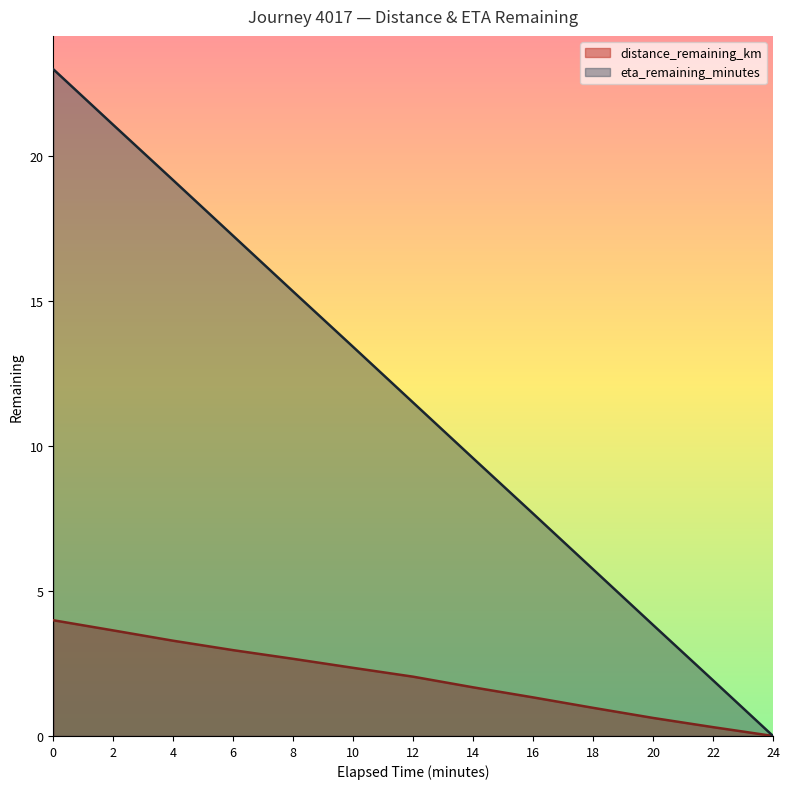

Reading left to right, extract all data points from this chart.

distance_remaining_km: 4.0	3.6	3.3	3.0	2.7	2.4	2.0	1.7	1.3	1.0	0.6	0.3	0.0
eta_remaining_minutes: 23.0	21.1	19.2	17.2	15.3	13.4	11.5	9.6	7.7	5.8	3.8	1.9	0.0